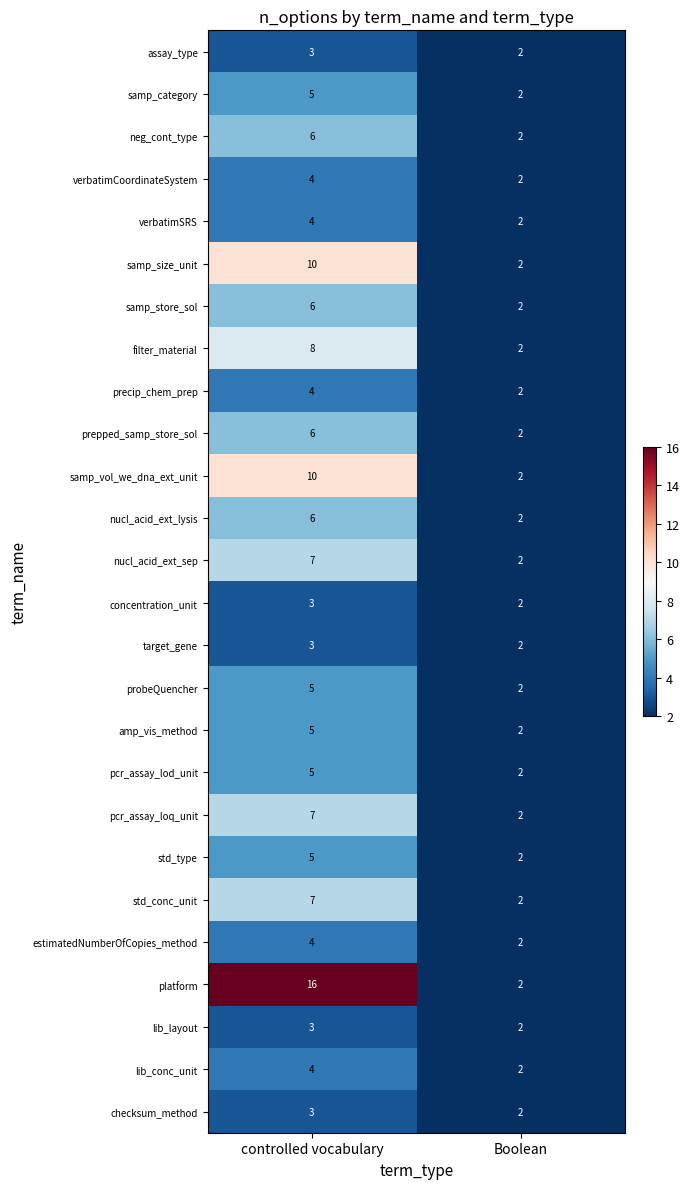

Read the neg_cont_type value at controlled vocabulary.

6